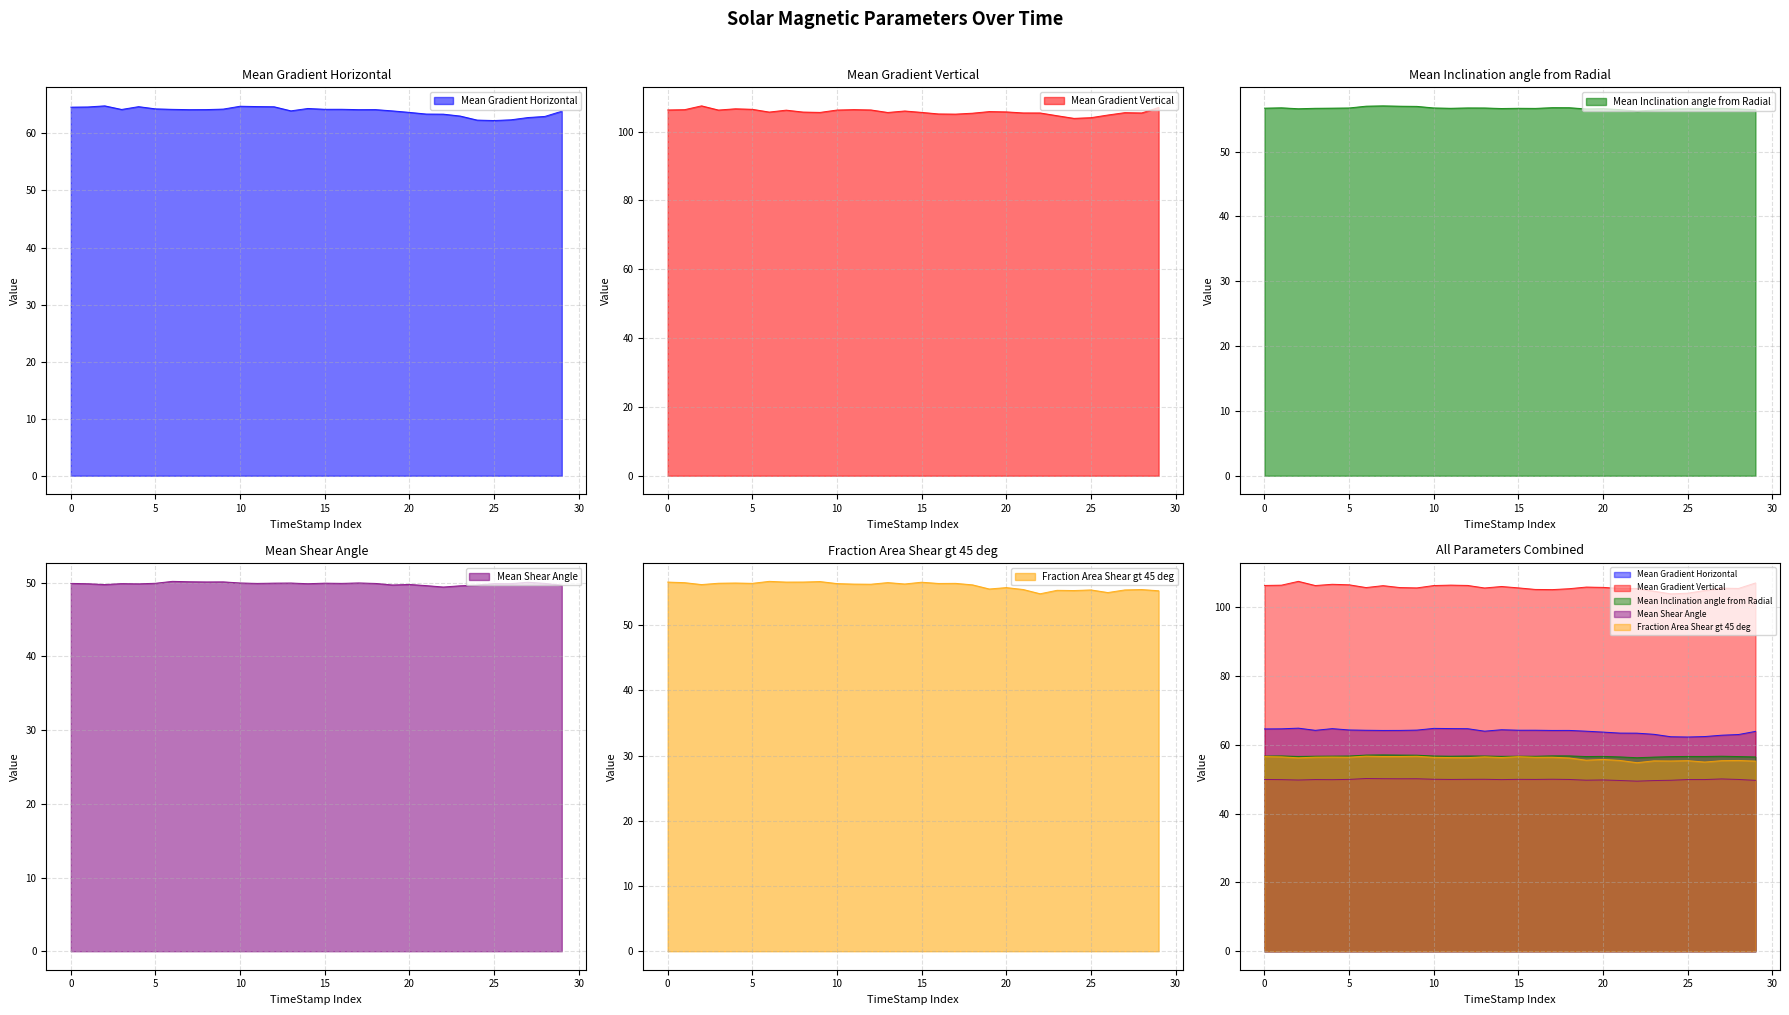

What is the value of the Mean Inclination angle from Radial point at the 5th from the left?

56.7